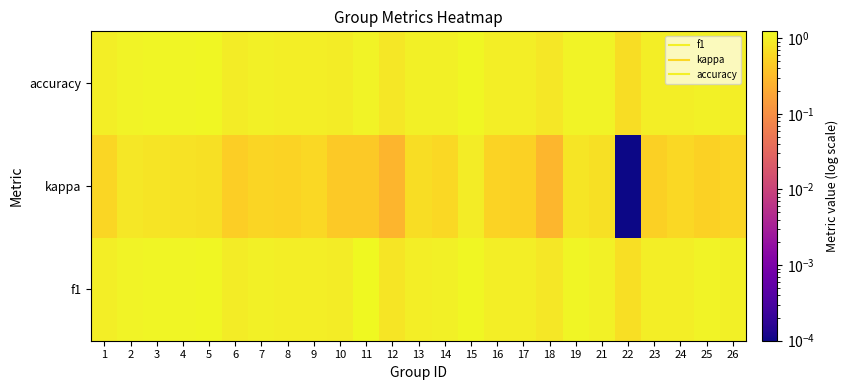

What is the greatest value displayed?

1.2